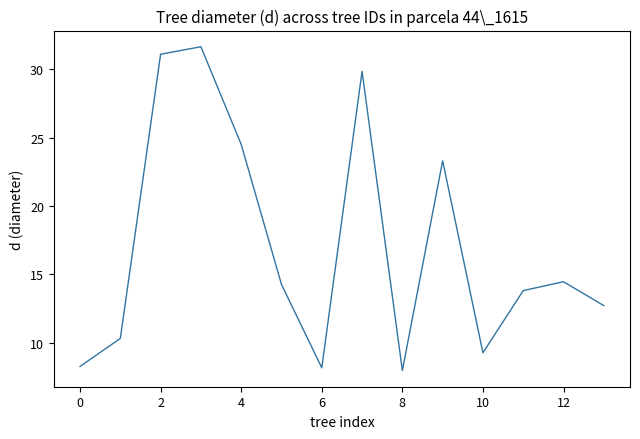

What is the difference between the maximum and minimum values?

23.7